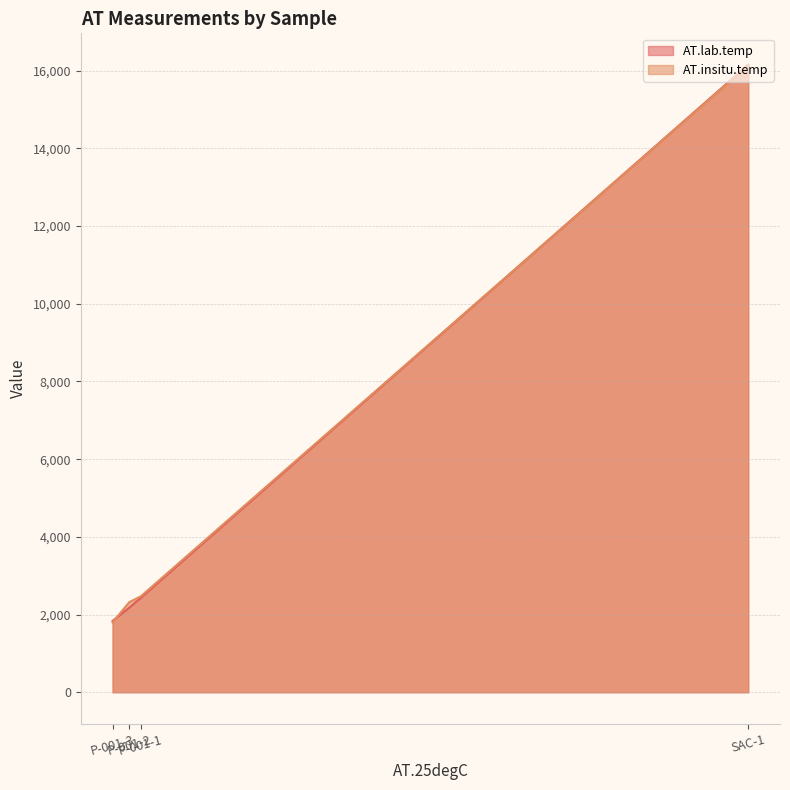

What is the maximum value for AT.lab.temp?

16154.8